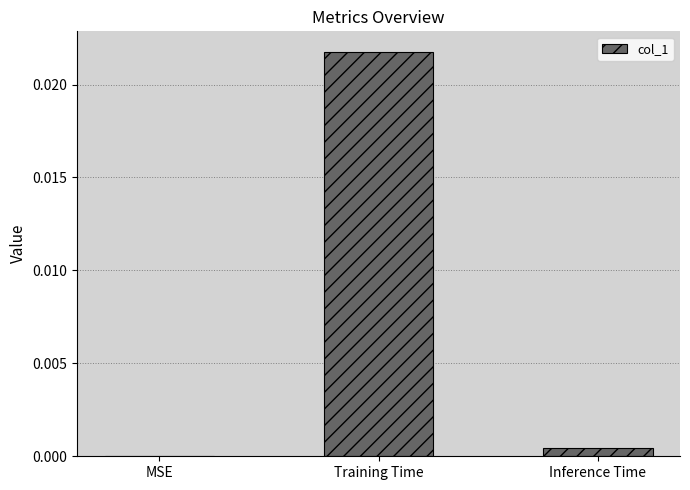

The value at Training Time is 0.0. True or false?

True